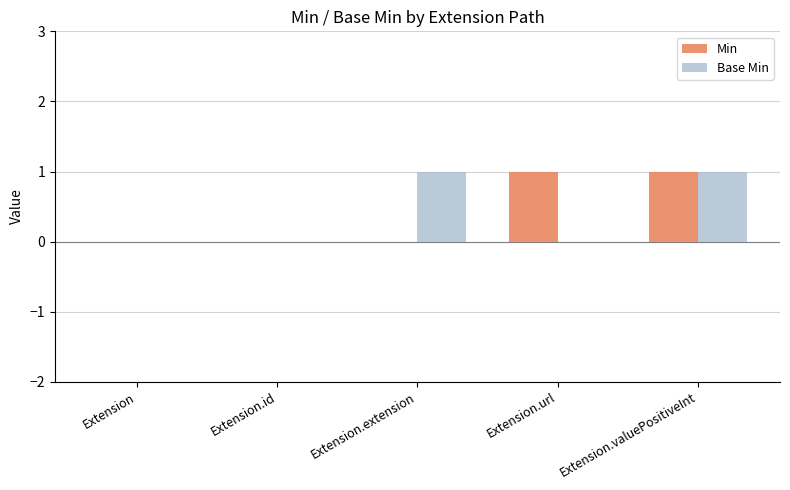

The value of Base Min at Extension.extension is 2. True or false?

False